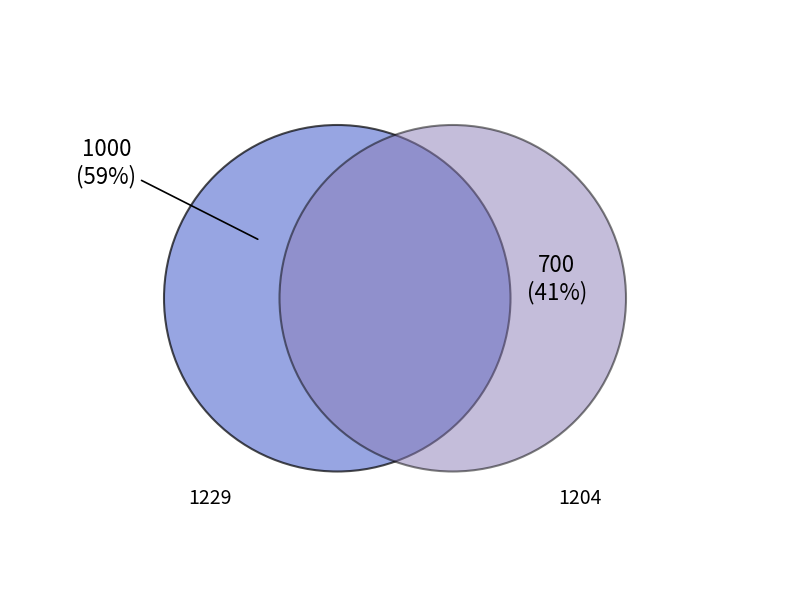

Which category has the biggest portion of the pie?

1229